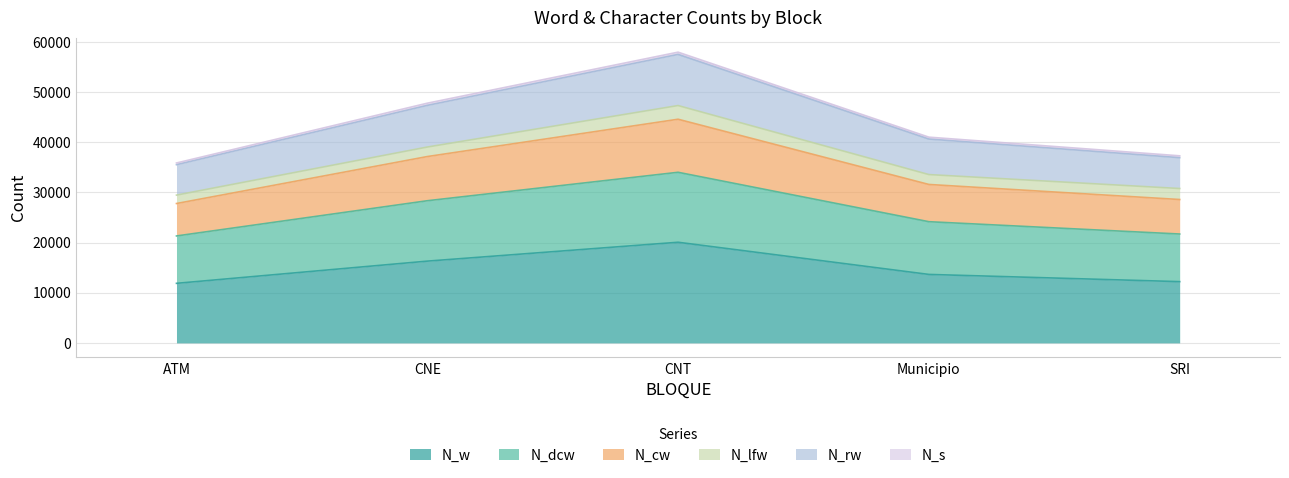

How many categories are shown in the chart?

5